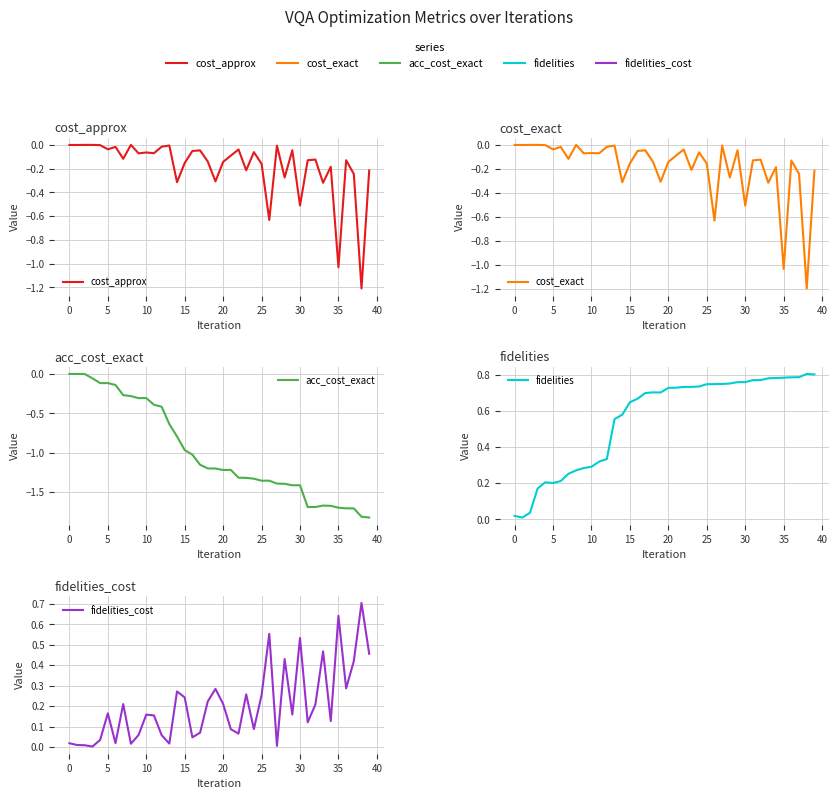

List the series in order of their peak value, lowest first.

acc_cost_exact, cost_exact, cost_approx, fidelities_cost, fidelities